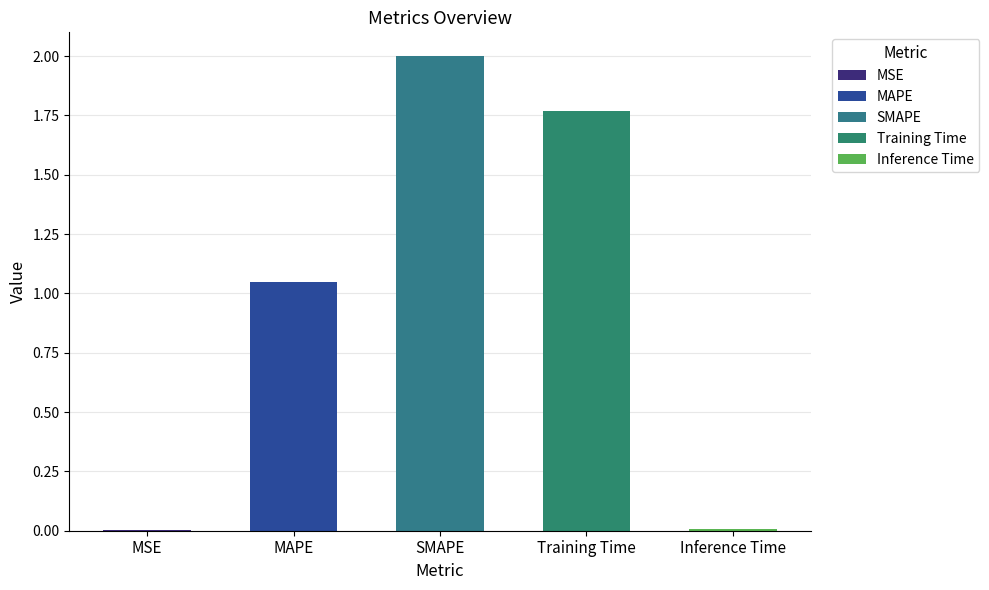

What is the value of the 2nd bar from the left?

1.0